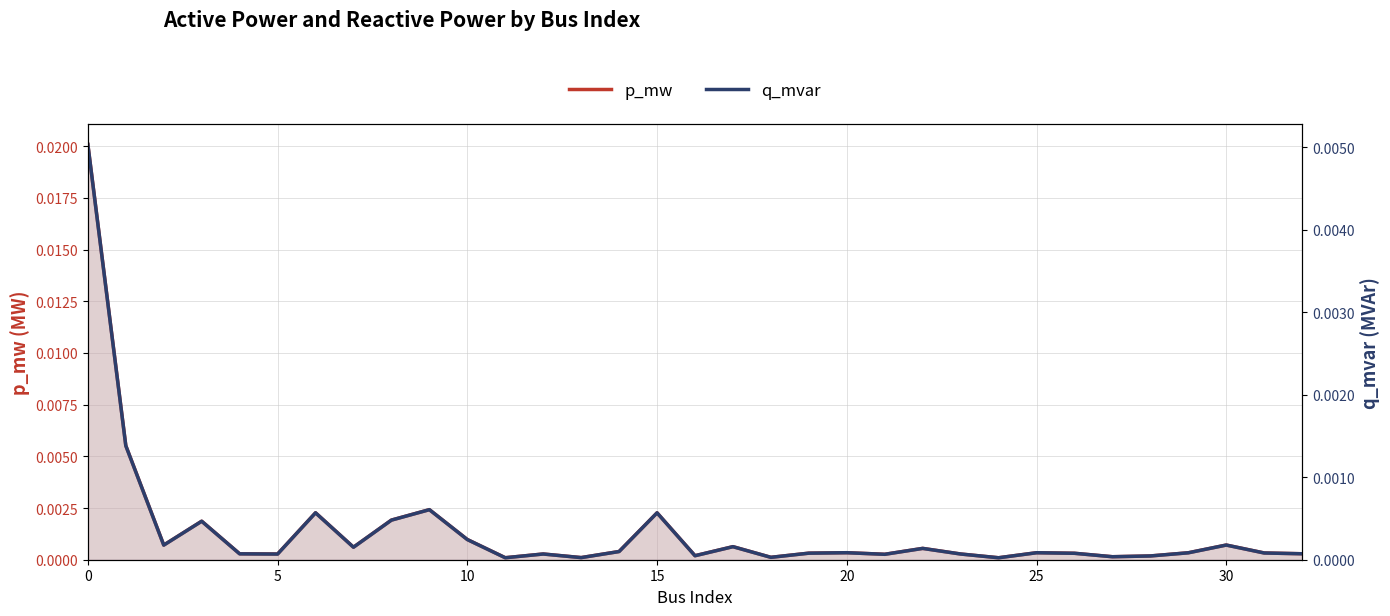

What is the label of the 6th point from the right?

27